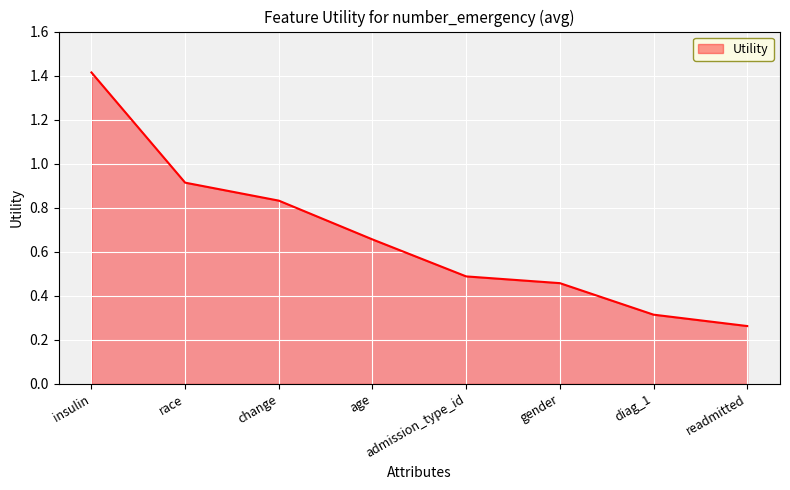

True or false: there are more than 2 points higher than both neighbors.

False